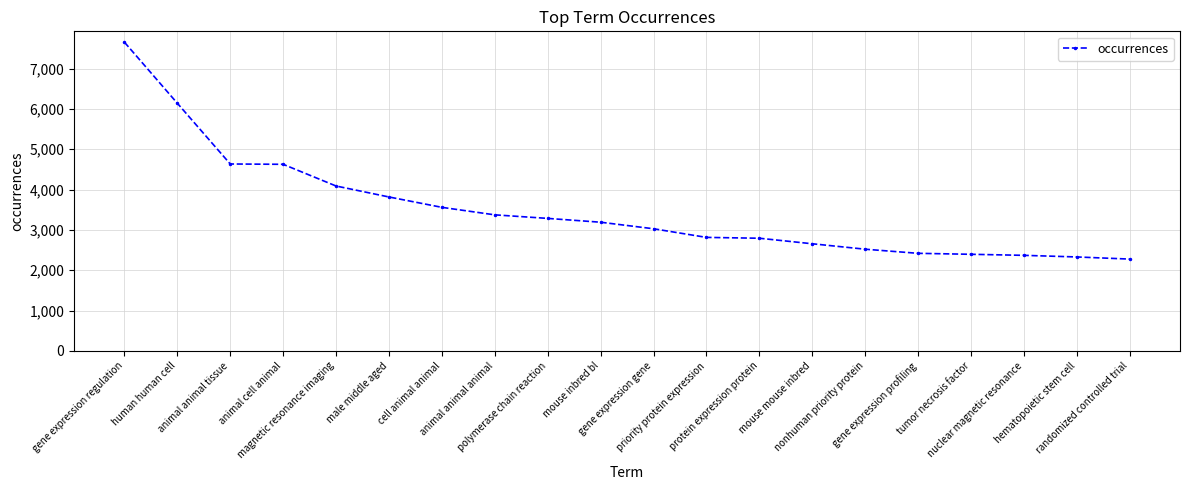

Is it true that the value at human human cell is 9767?

False